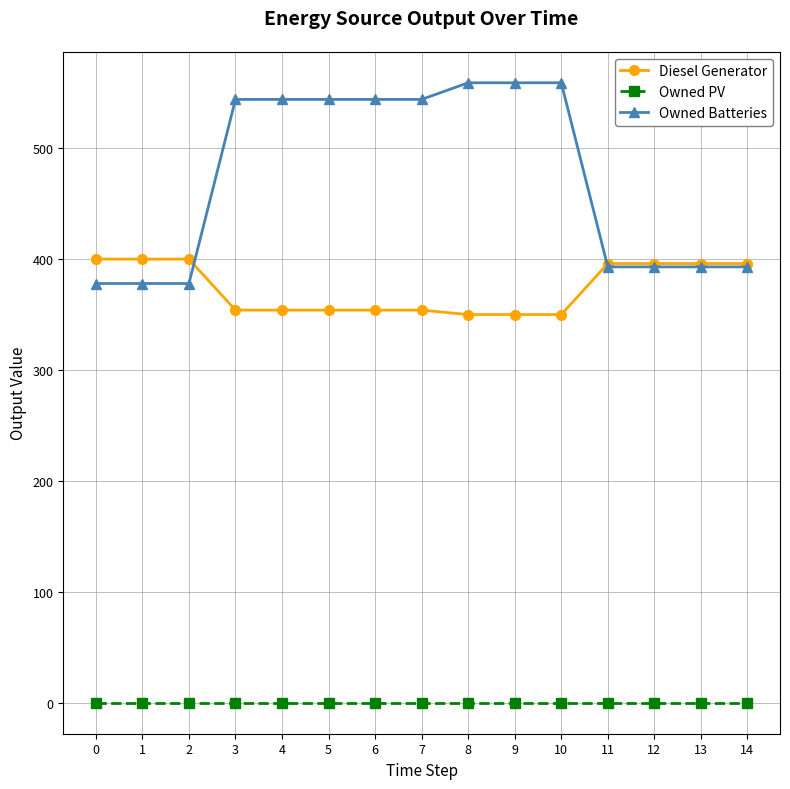

Which series has the largest range (max minus min)?

Owned Batteries